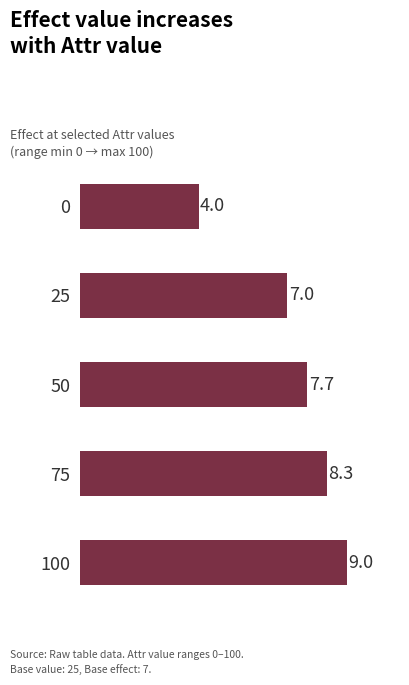

What is the change in value from 0 to 25?

+3.0